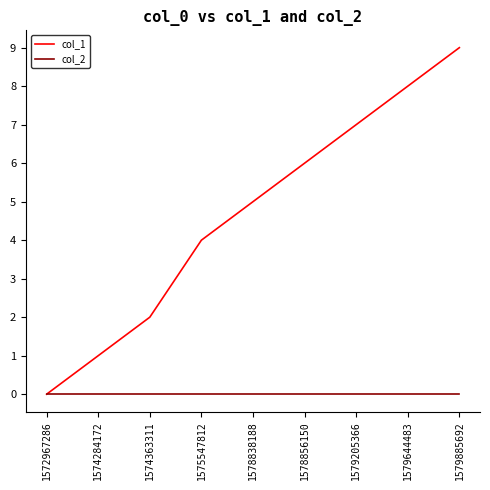

What is the greatest value displayed?

9